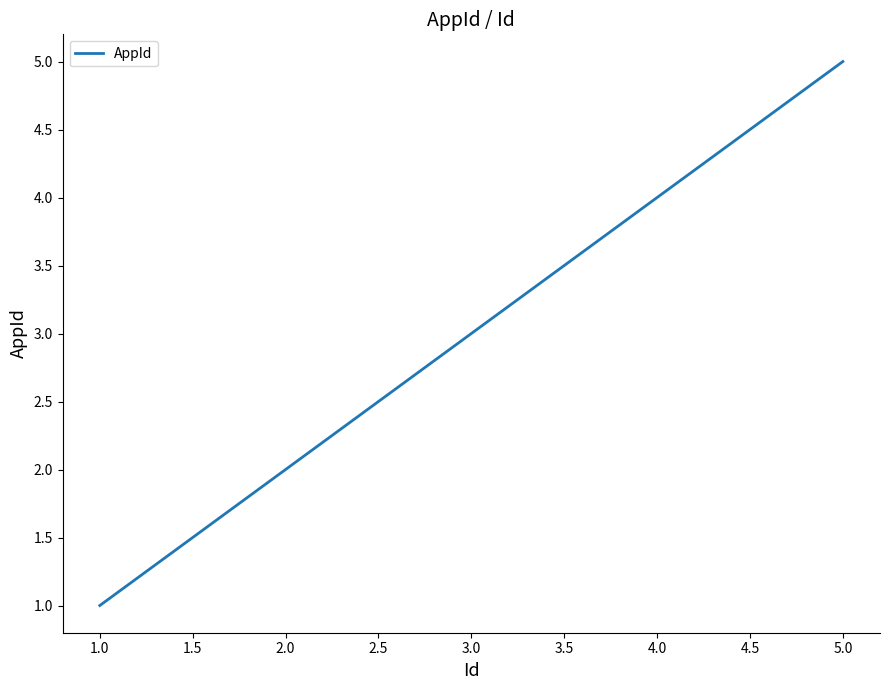

What is the average value?

3